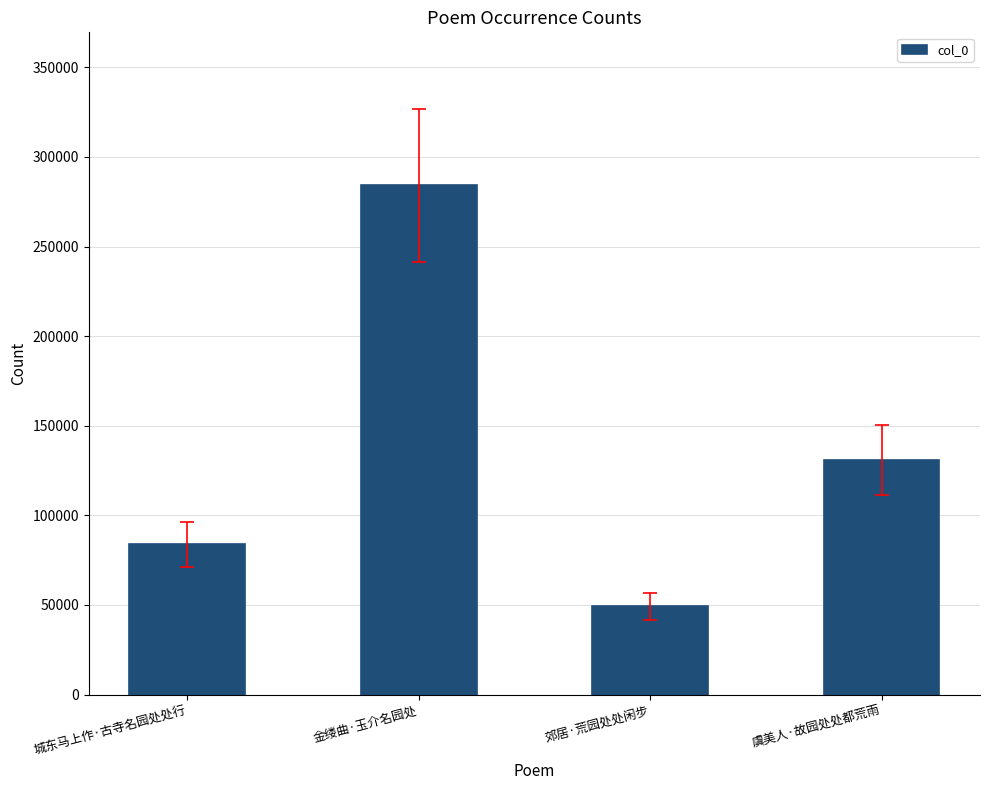

Which has a higher value, 虞美人·故园处处都荒雨 or 金缕曲·玉介名园处?

金缕曲·玉介名园处